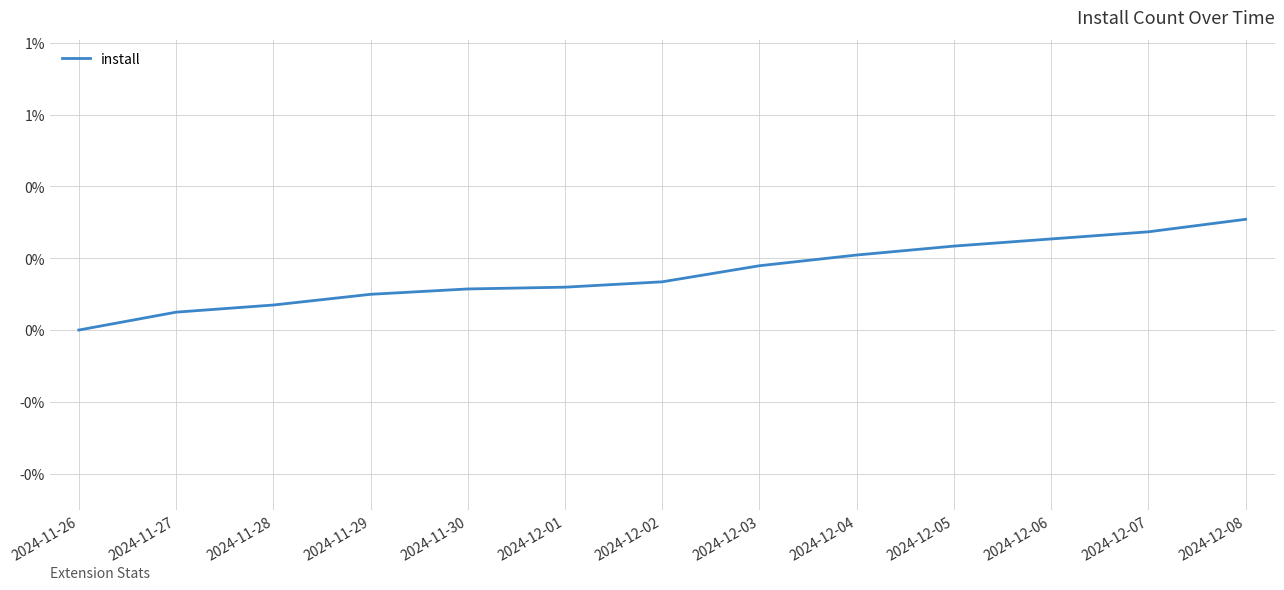

Does the chart display data point markers on the line(s)?

No